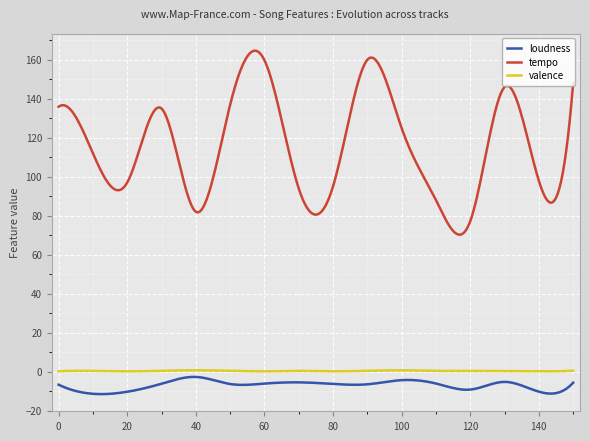

Which series has the largest total across all categories?

tempo